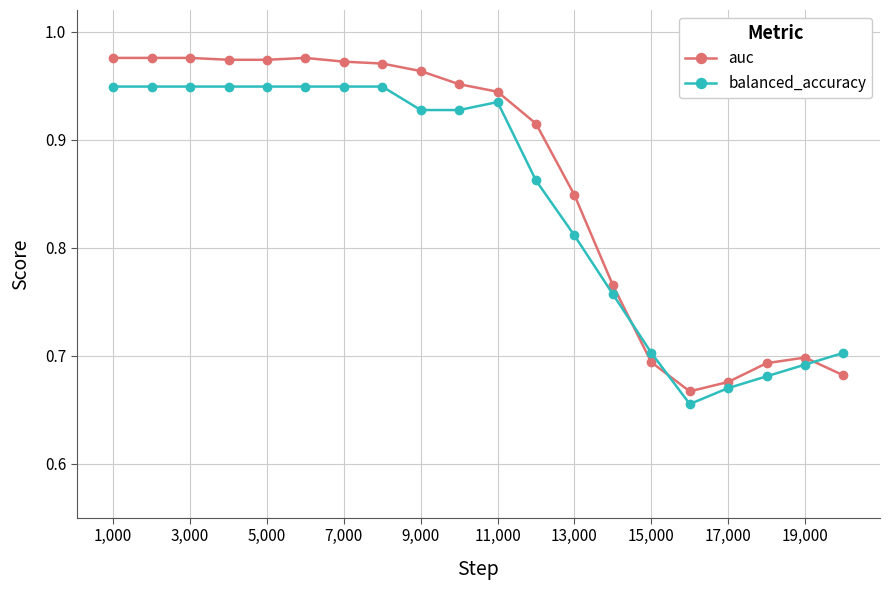

List the series in order of their peak value, lowest first.

balanced_accuracy, auc